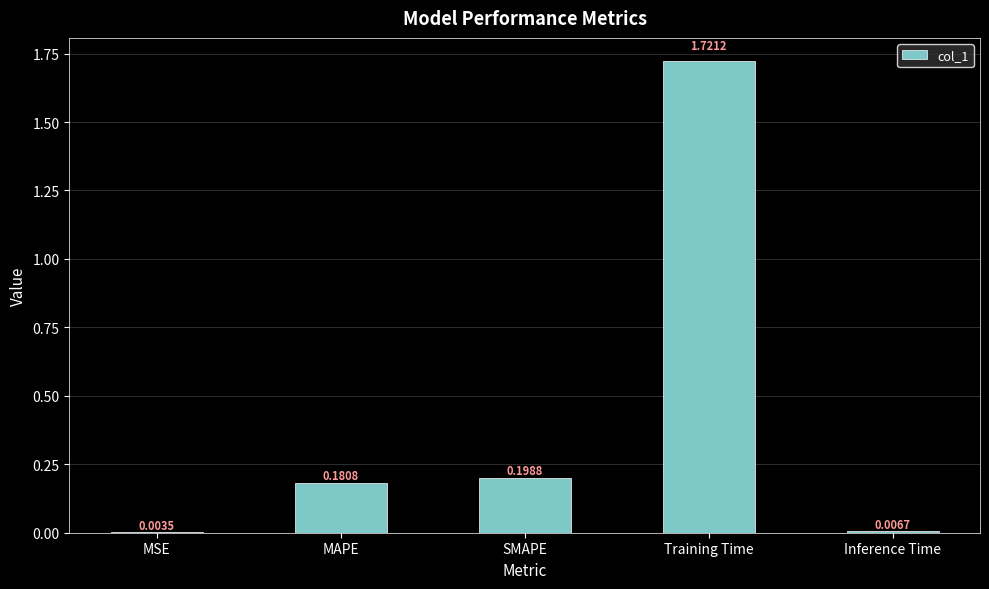

Are the bars horizontal?

No